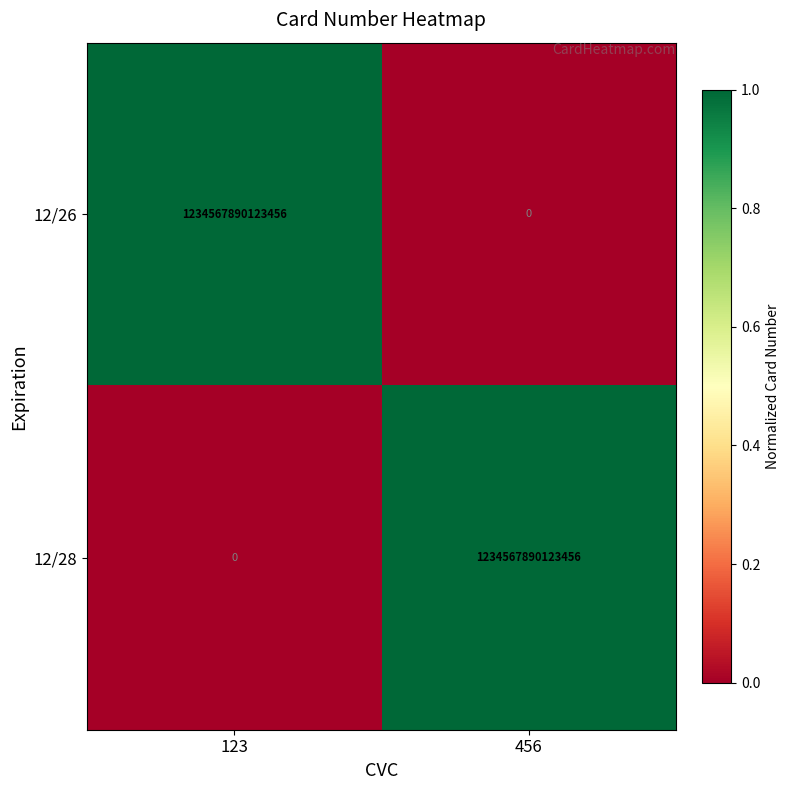

Where is 12/28 nearest to the value 617283945061728?

123